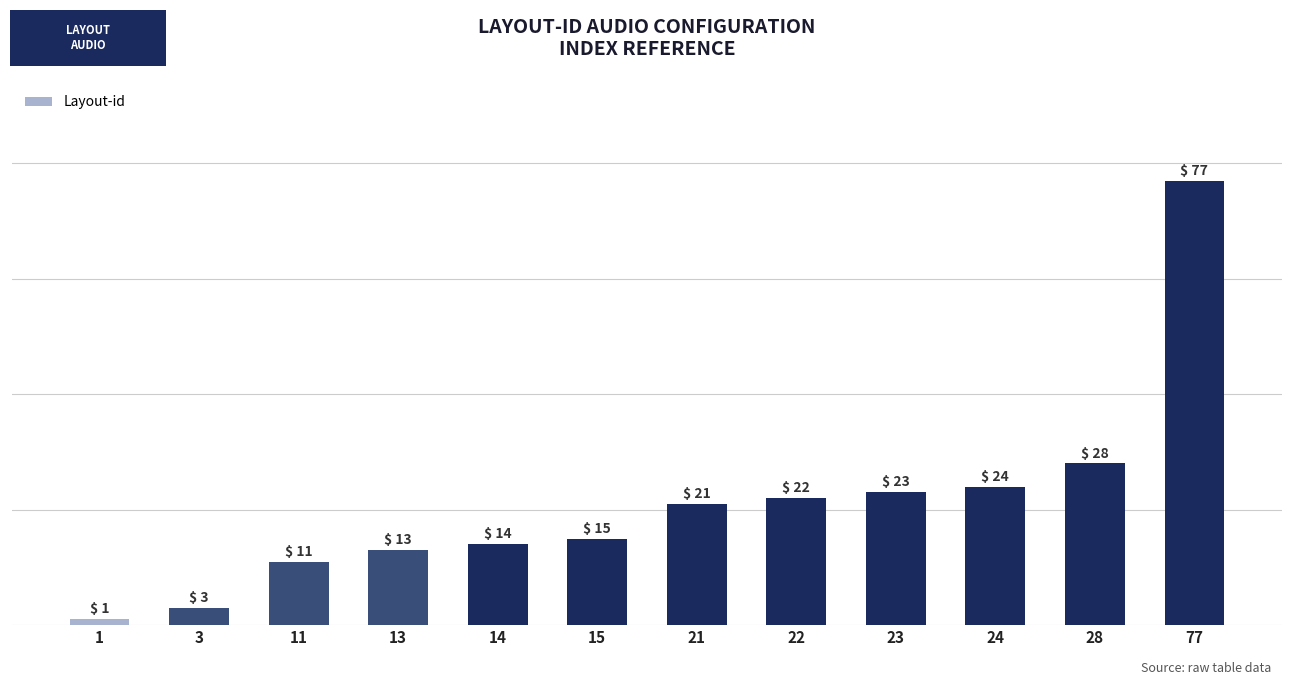

Reading left to right, extract all data points from this chart.

1	3	11	13	14	15	21	22	23	24	28	77